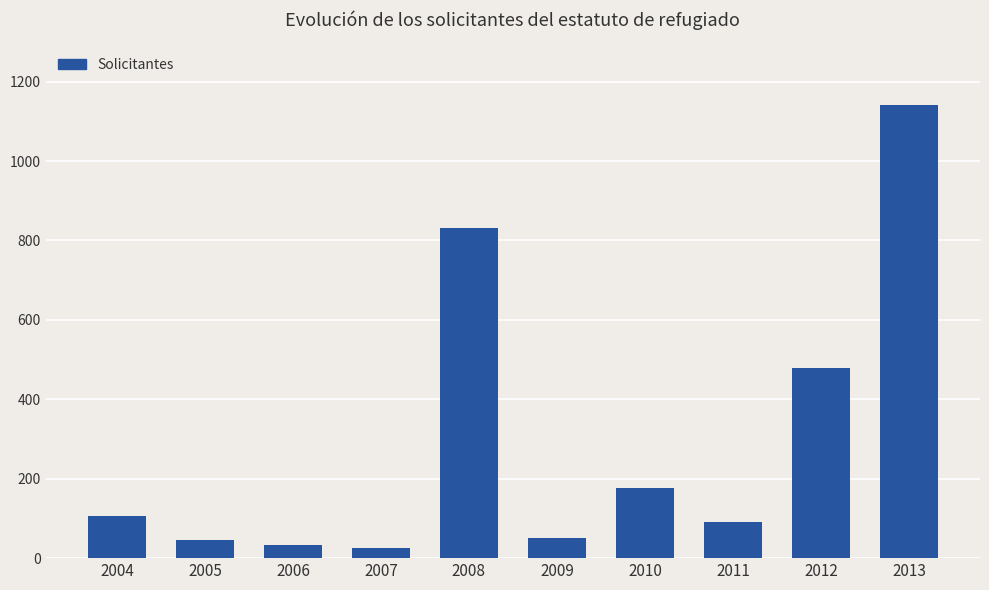

What is the value of the 6th bar from the left?

51